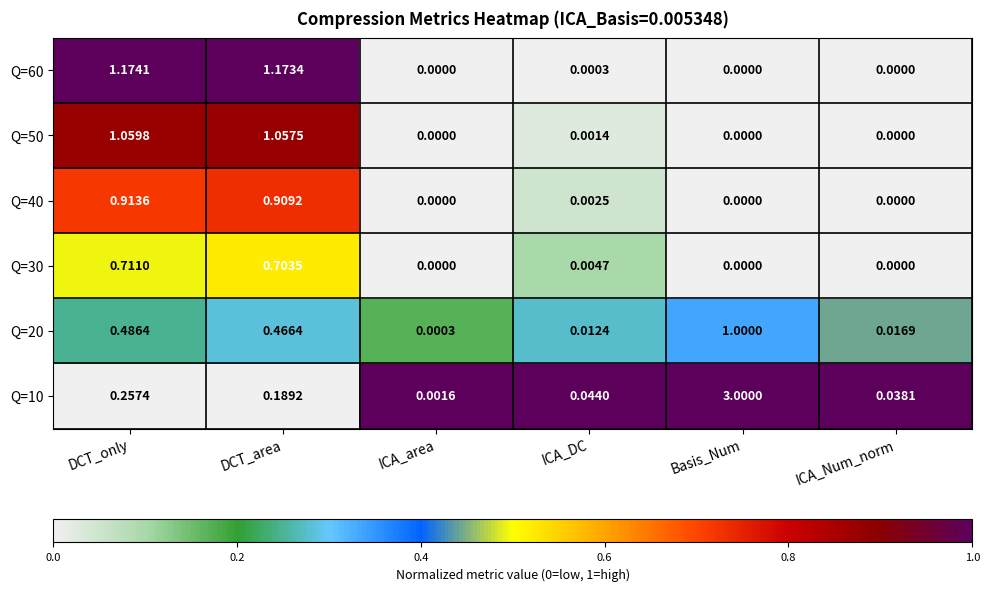

Is the value of Q=20 at DCT_area greater than the value of Q=60 at ICA_area?

Yes